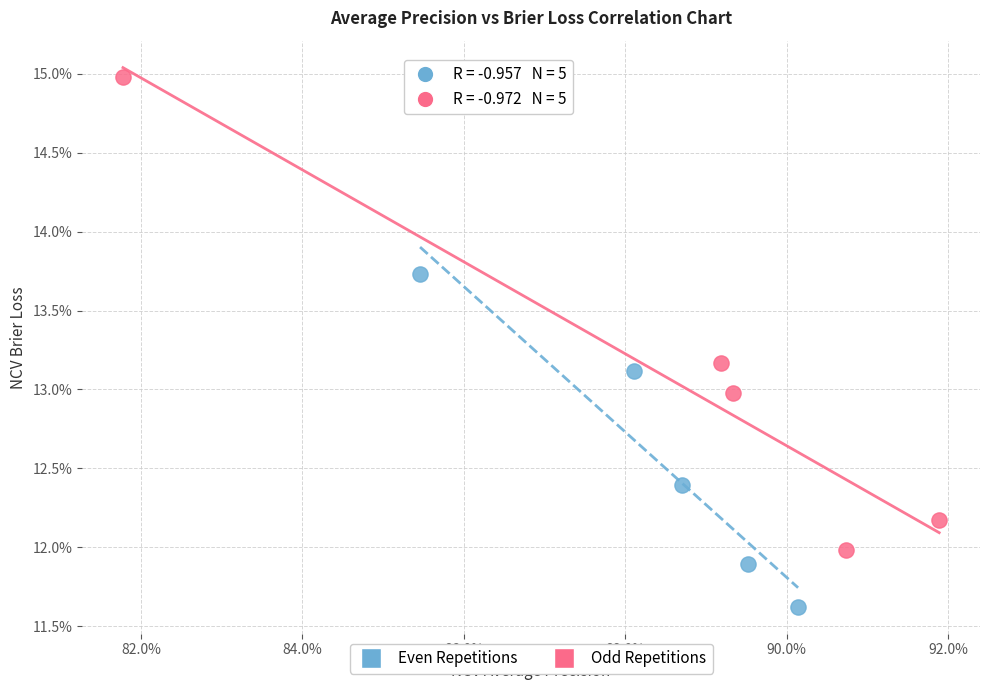

Which series reaches the minimum Y coordinate?

Even Repetitions